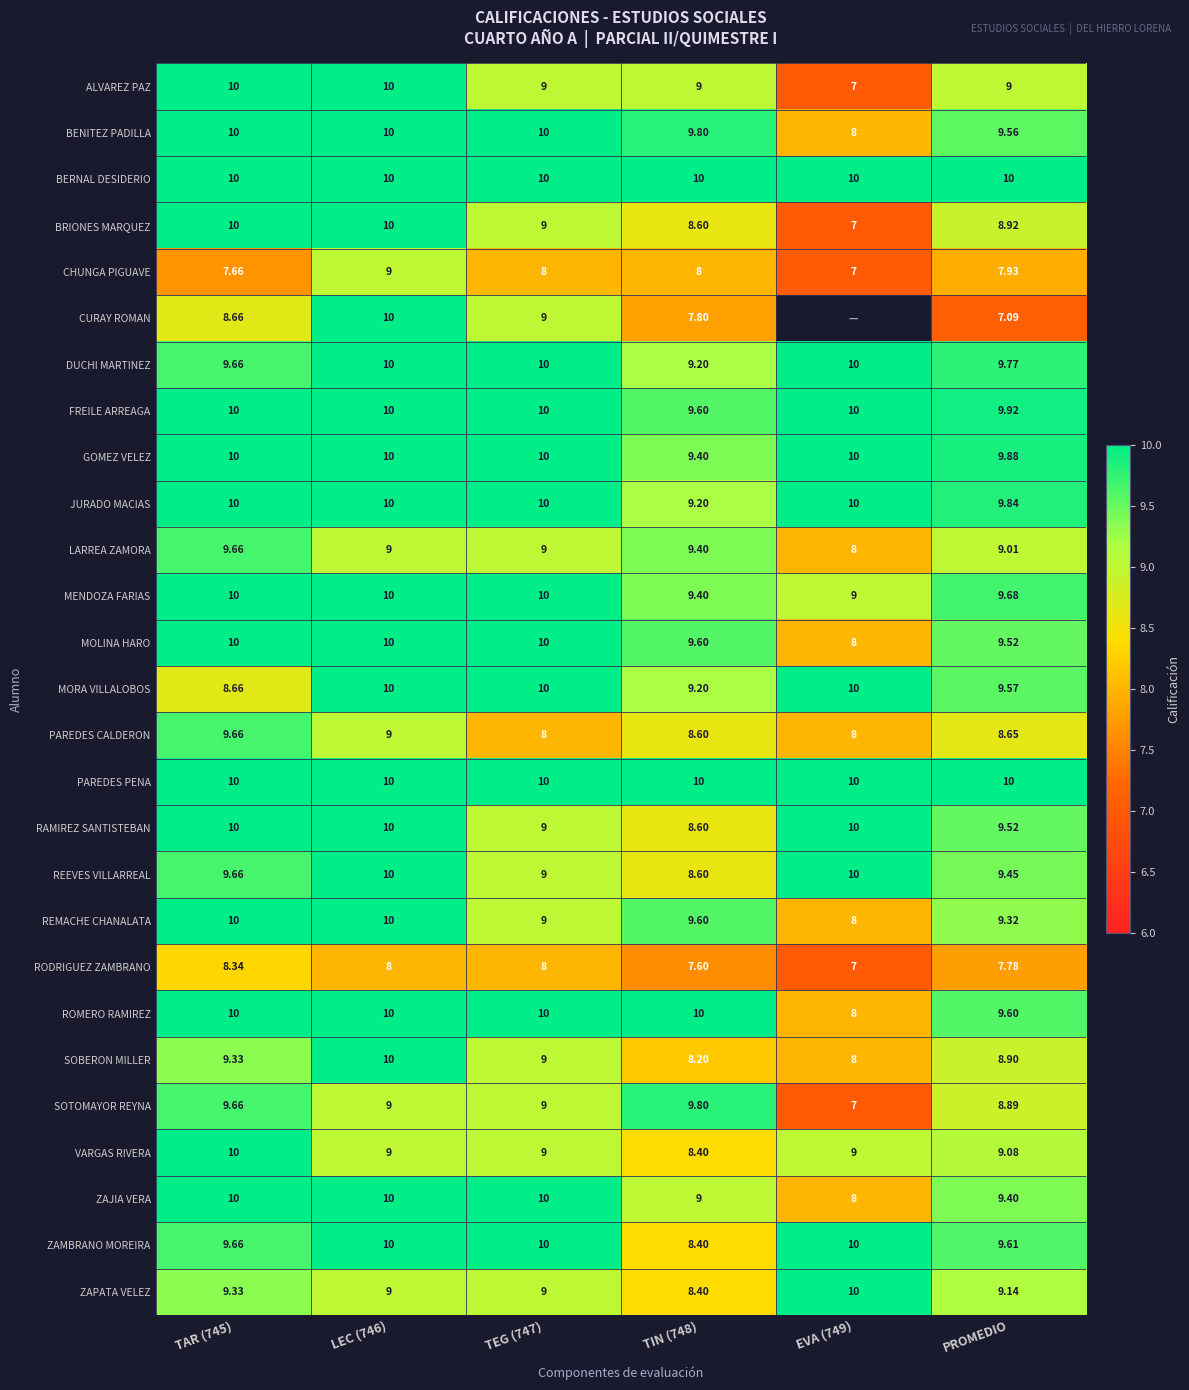

What is the average value of the MOLINA HARO series?

9.5